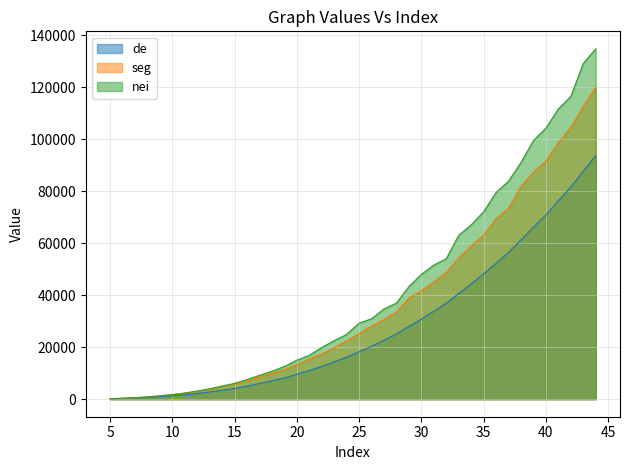

What is the total value across all series at 9?

3528